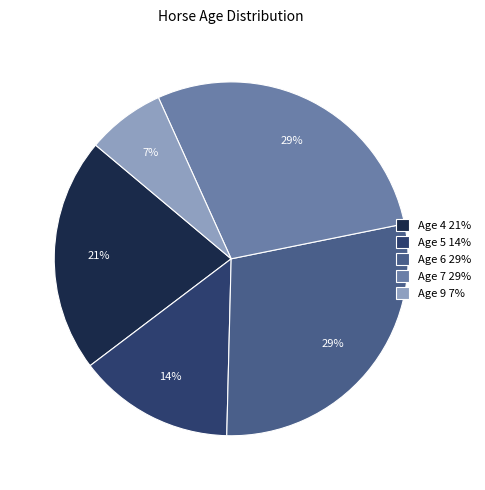

How many segments does this pie chart have?

5